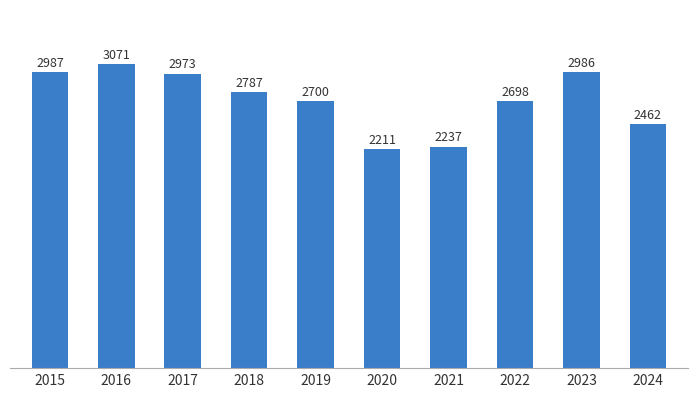

What value does the data have at 2024, to the nearest 50?

2450